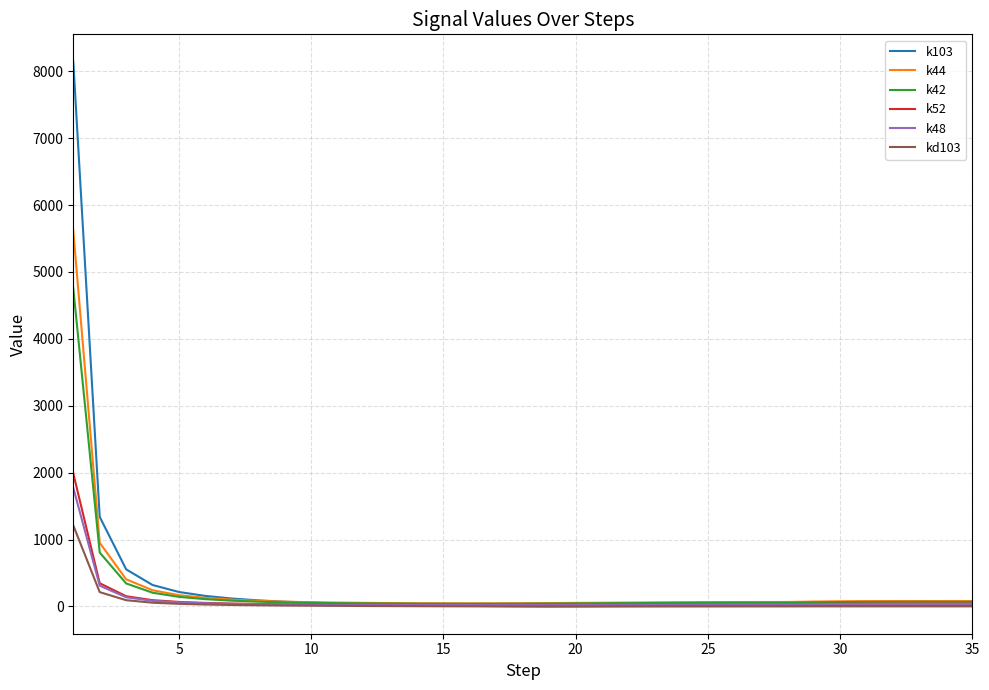

Which series has the widest spread of values?

k103